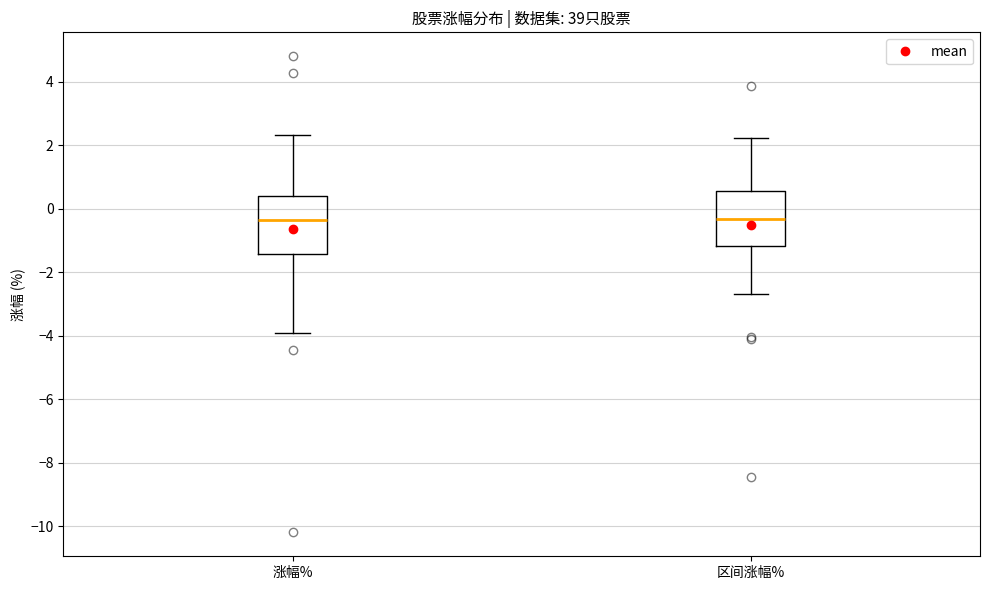

Where is the upper edge of the box for 涨幅% on the y-axis? The values are not printed on the chart, so give them approximately, as read against the axis.

0.4